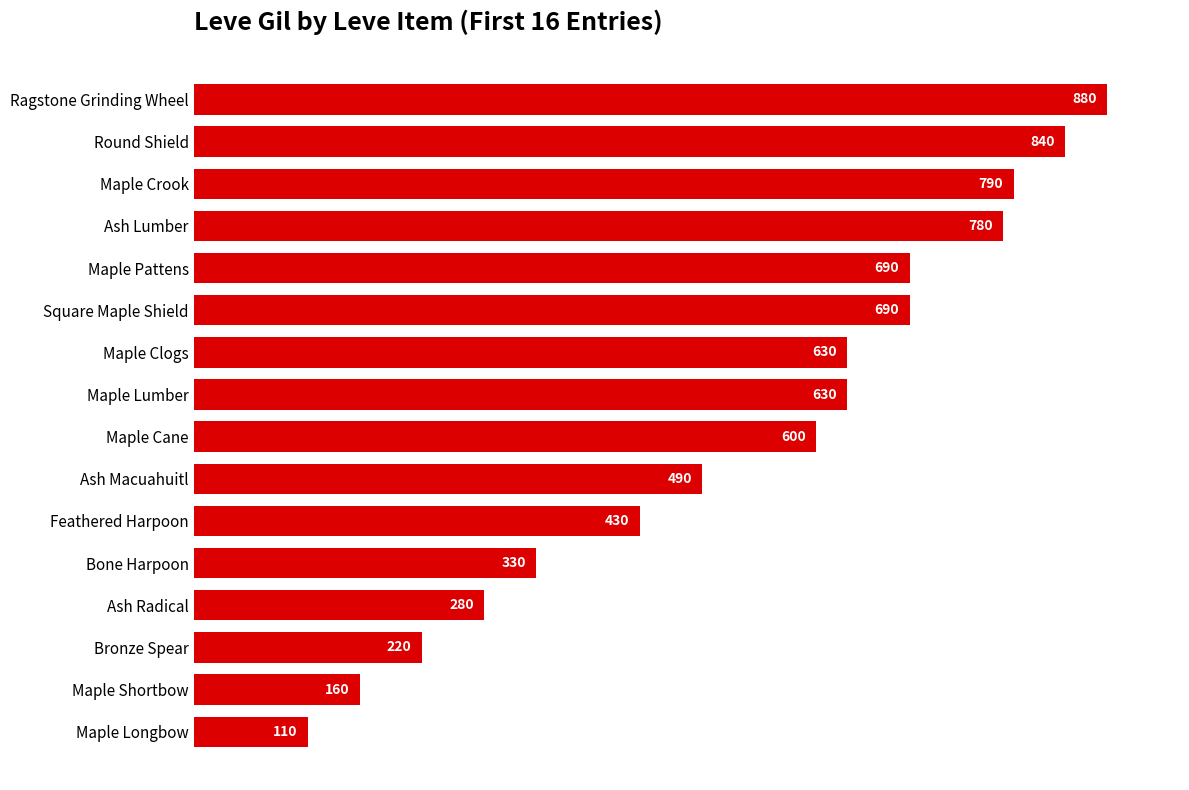

The chart shows a value of 1244 at Round Shield. True or false?

False